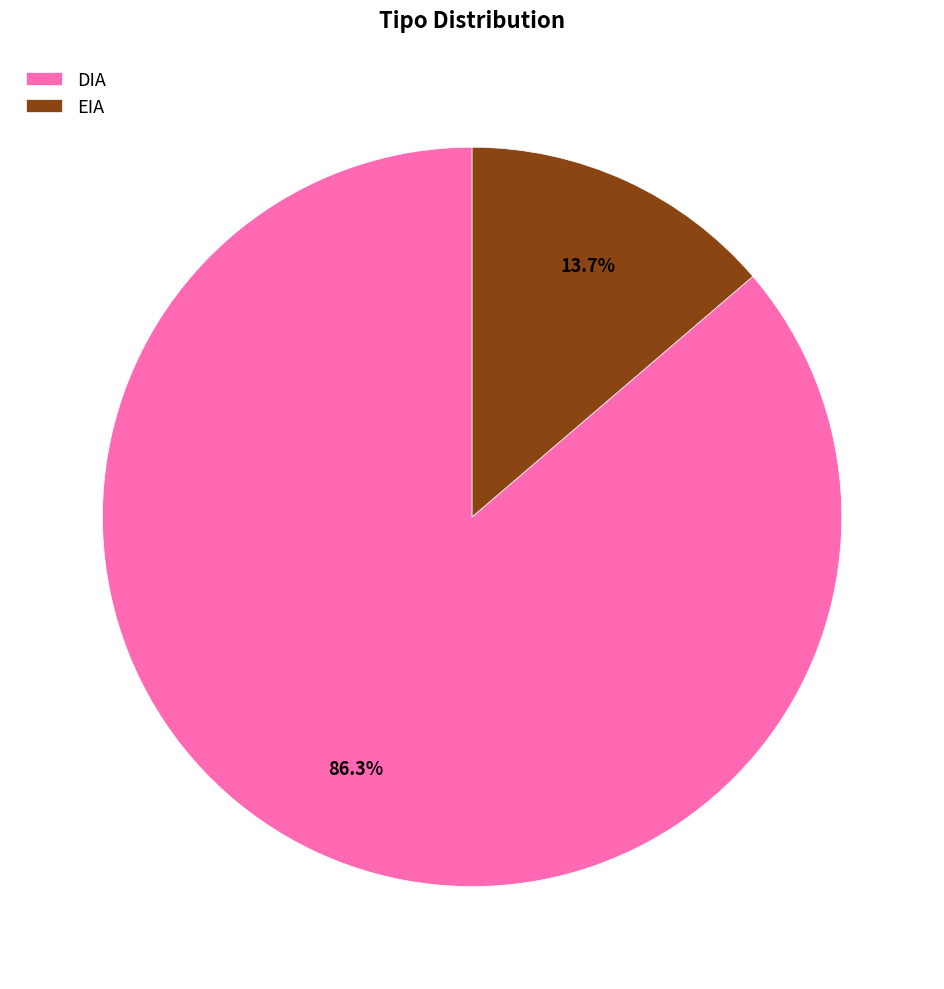

Is there a majority slice in this chart?

Yes